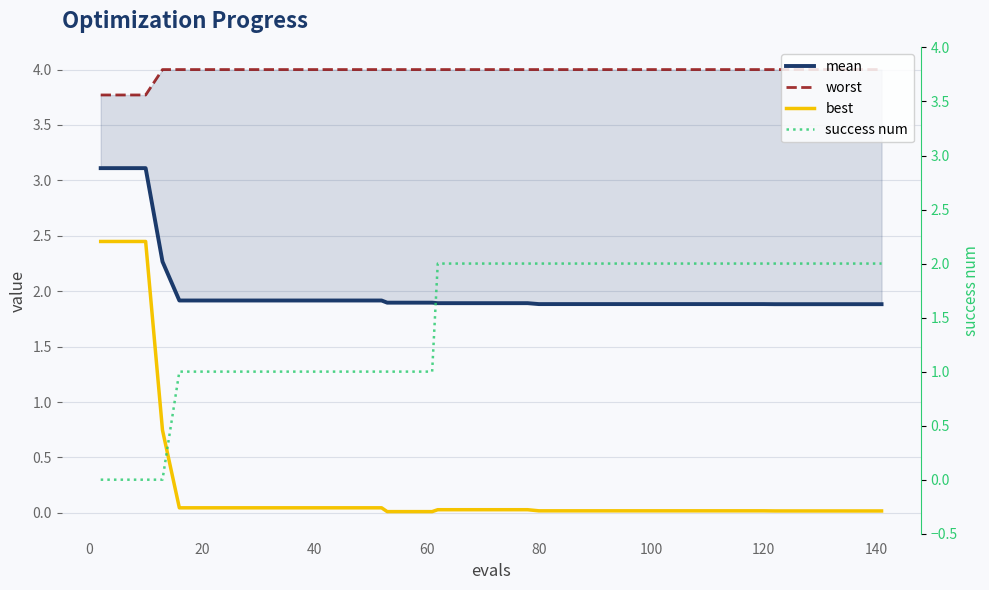

Reading right to left, what are all the values shown in this chart?

mean: 1.9	1.9	1.9	1.9	1.9	1.9	1.9	1.9	1.9	1.9	1.9	1.9	1.9	1.9	1.9	1.9	1.9	1.9	1.9	1.9	1.9	1.9	1.9	1.9	1.9	1.9	1.9	1.9	1.9	1.9	1.9	1.9	1.9	1.9	1.9	1.9	2.3	3.1	3.1	3.1
worst: 4.0	4.0	4.0	4.0	4.0	4.0	4.0	4.0	4.0	4.0	4.0	4.0	4.0	4.0	4.0	4.0	4.0	4.0	4.0	4.0	4.0	4.0	4.0	4.0	4.0	4.0	4.0	4.0	4.0	4.0	4.0	4.0	4.0	4.0	4.0	4.0	4.0	3.8	3.8	3.8
best: 0.0	0.0	0.0	0.0	0.0	0.0	0.0	0.0	0.0	0.0	0.0	0.0	0.0	0.0	0.0	0.0	0.0	0.0	0.0	0.0	0.0	0.0	0.0	0.0	0.0	0.0	0.0	0.0	0.0	0.0	0.0	0.0	0.0	0.0	0.0	0.0	0.7	2.4	2.4	2.4
success num: 2.0	2.0	2.0	2.0	2.0	2.0	2.0	2.0	2.0	2.0	2.0	2.0	2.0	2.0	2.0	2.0	2.0	2.0	2.0	2.0	2.0	2.0	2.0	1.0	1.0	1.0	1.0	1.0	1.0	1.0	1.0	1.0	1.0	1.0	1.0	1.0	0.0	0.0	0.0	0.0